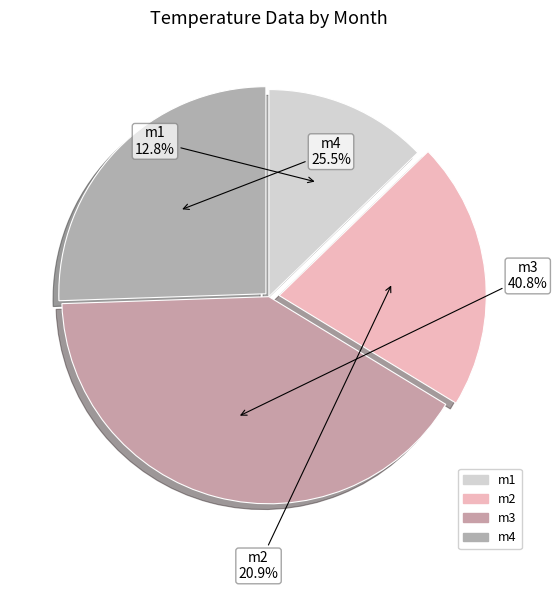

Is the sum of m4 and m3 greater than half?

Yes